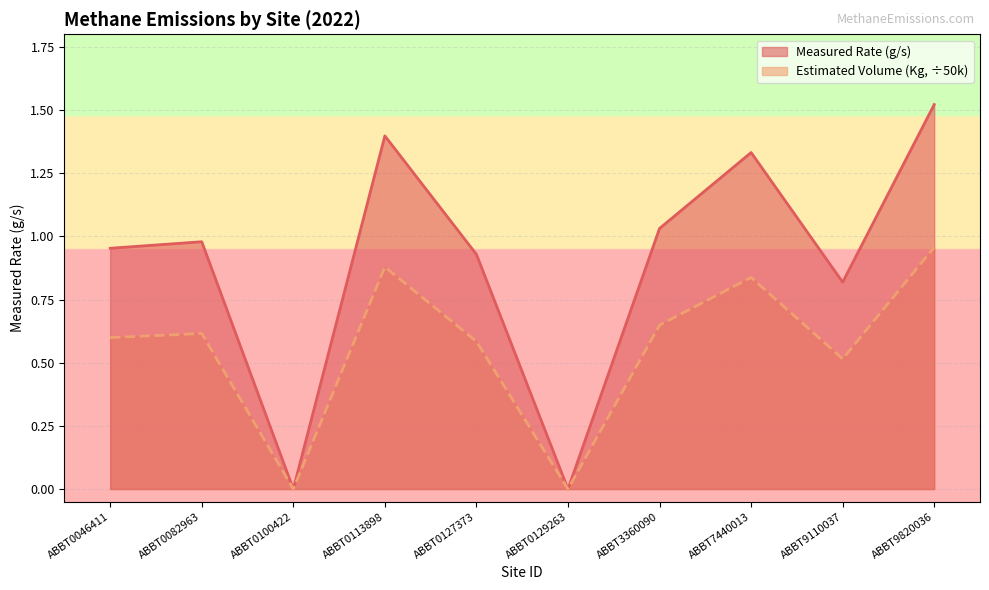

What value does the Estimated Volume (Kg, scaled) series have at ABBT0113898?

1.4